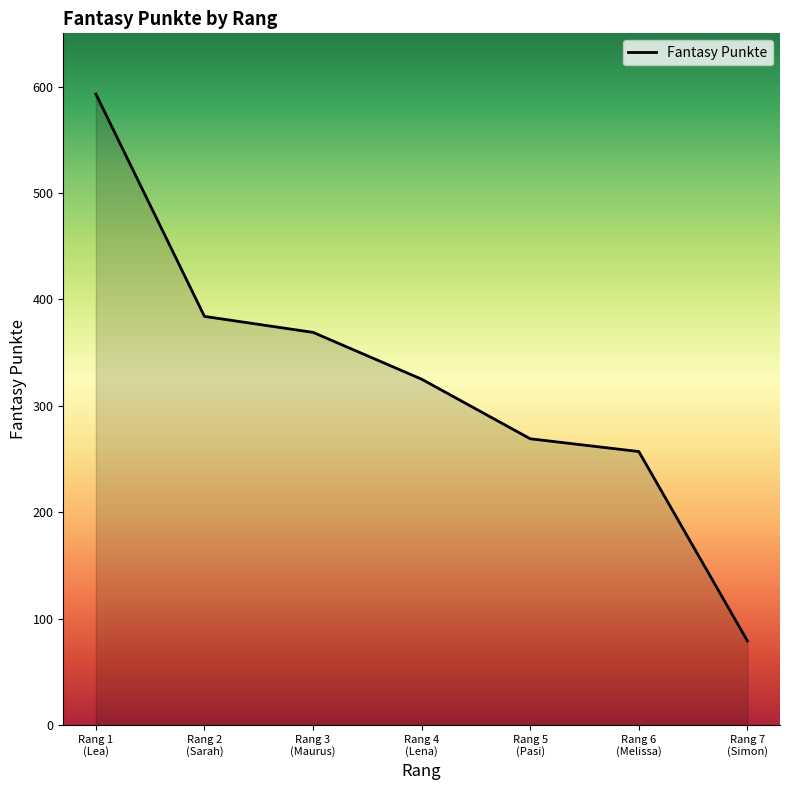

At which label is the value closest to 336?

Rang 4
(Lena)